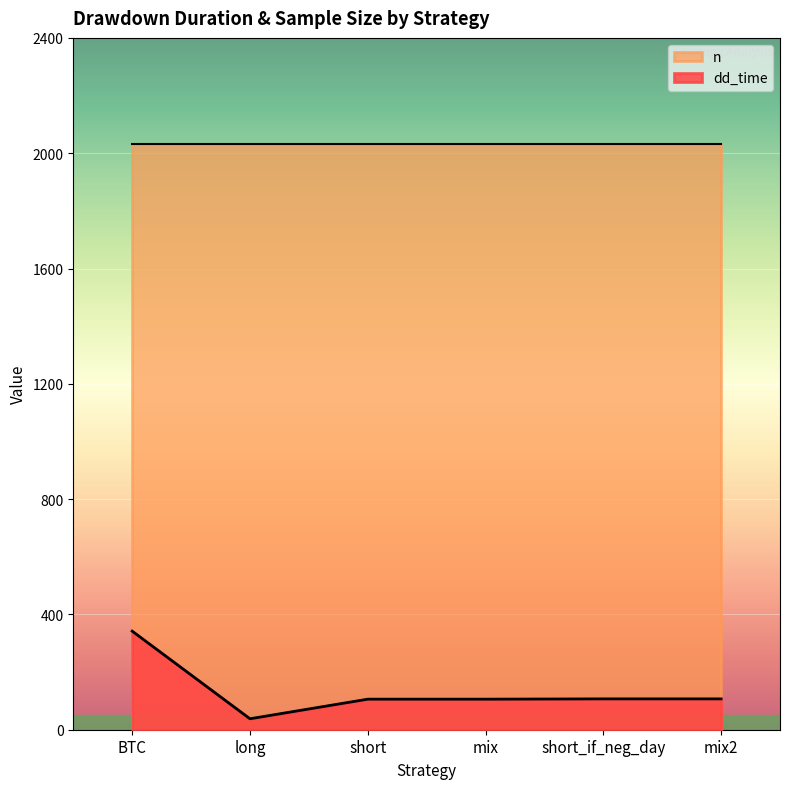

What position from the left is short_if_neg_day?

5